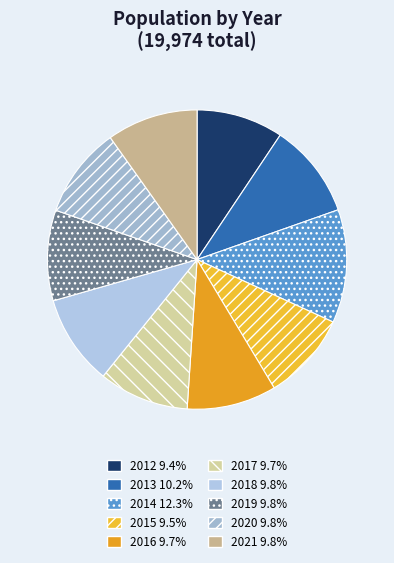

Is there any slice that represents more than half of the pie?

No